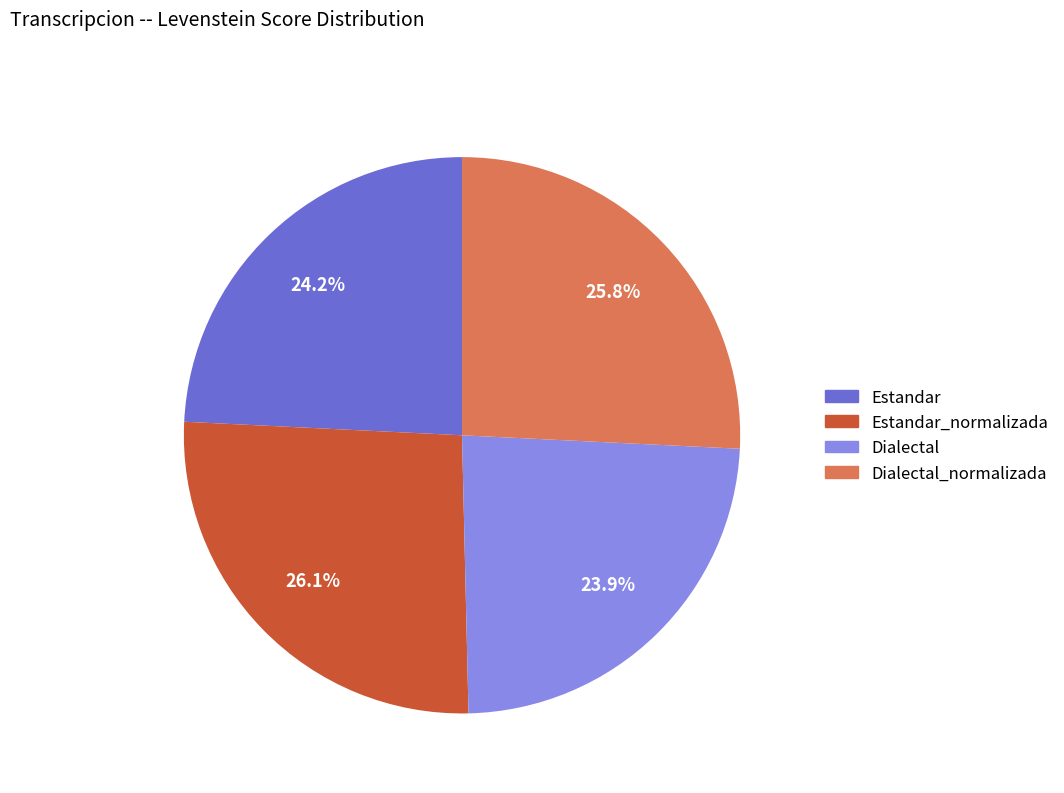

How many segments does this pie chart have?

4